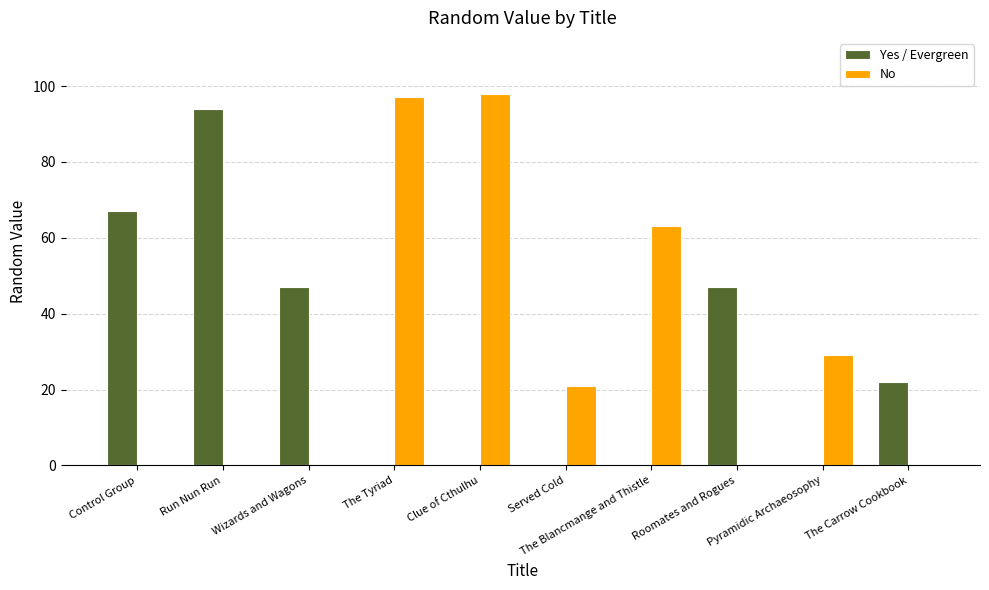

Which label corresponds to the largest value in the chart?

Clue of Cthulhu